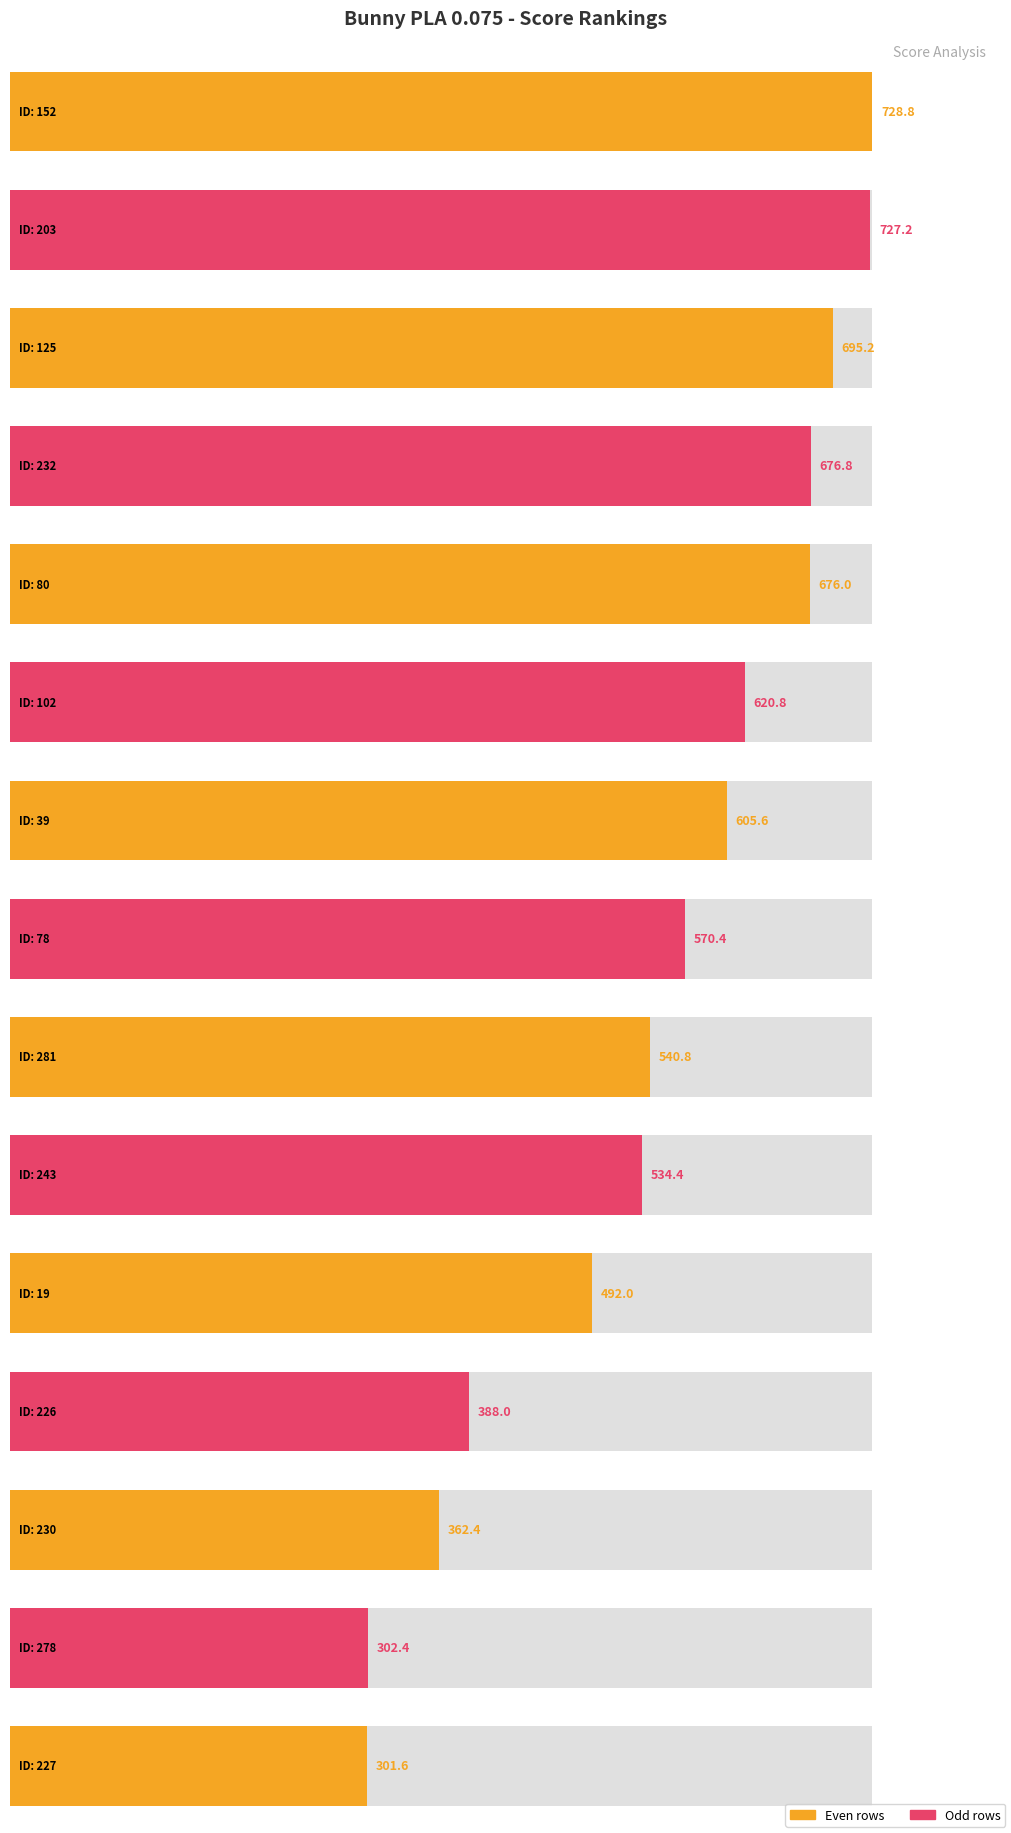

The chart shows a value of 492.0 at bunny_pla_0.075_19. True or false?

True